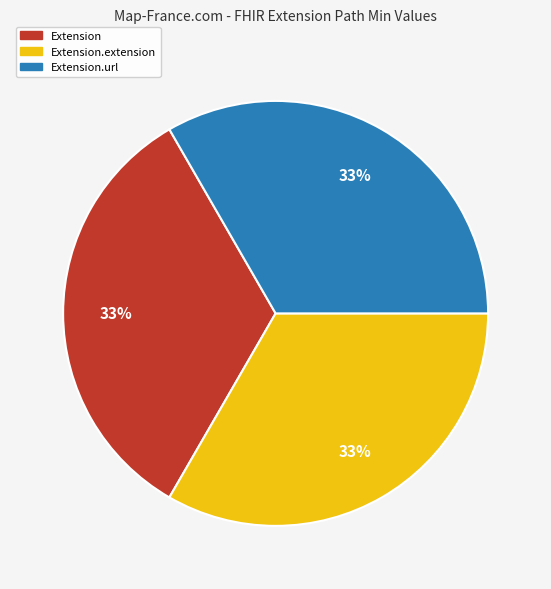

Is there a majority slice in this chart?

No